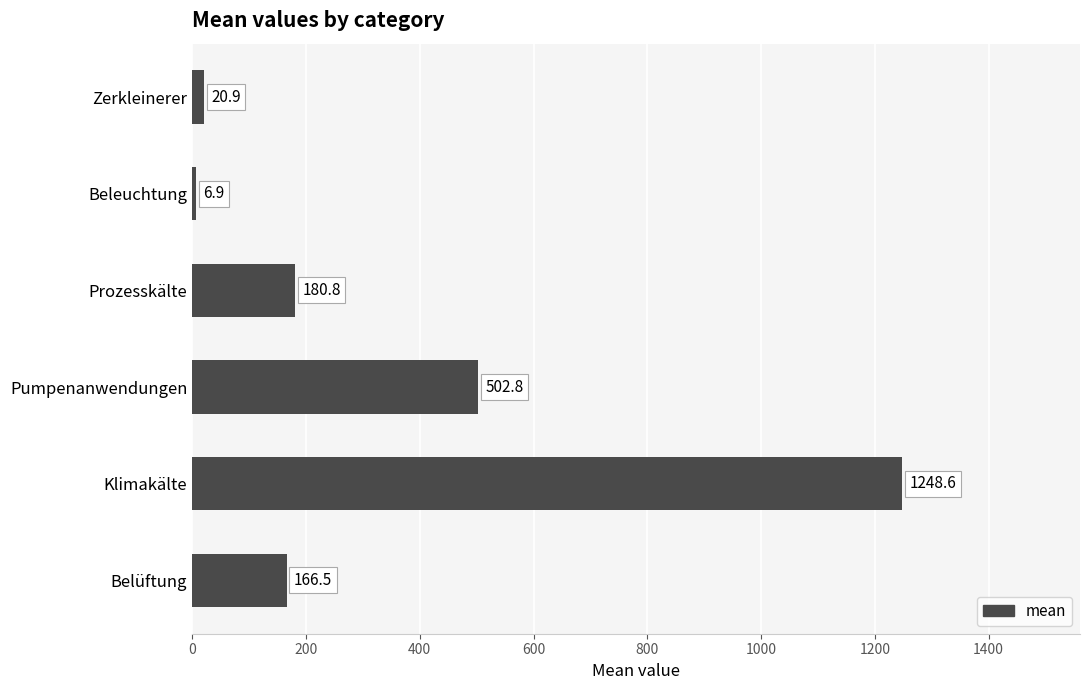

List the labels in order of value, smallest first.

Beleuchtung, Zerkleinerer, Belüftung, Prozesskälte, Pumpenanwendungen, Klimakälte